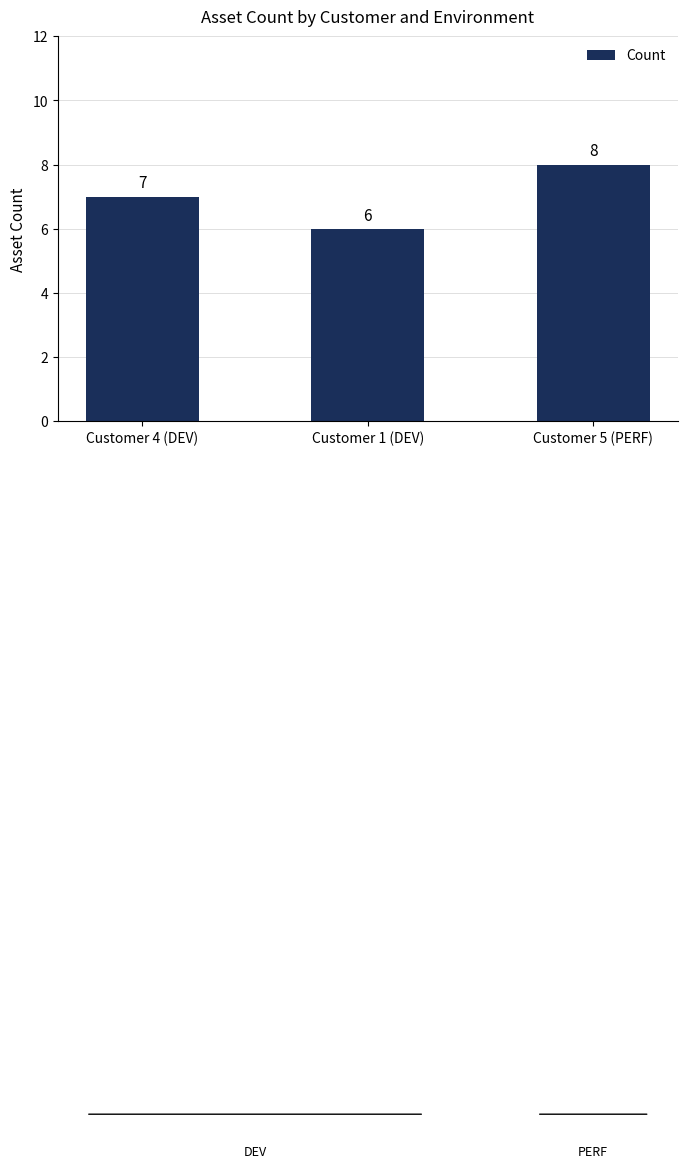

What is the sum of all values?

21